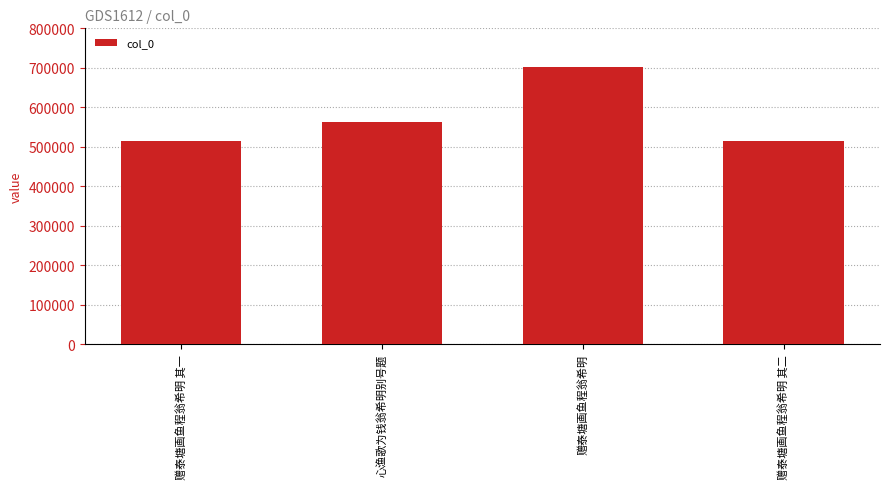

How many bars are there in total?

4